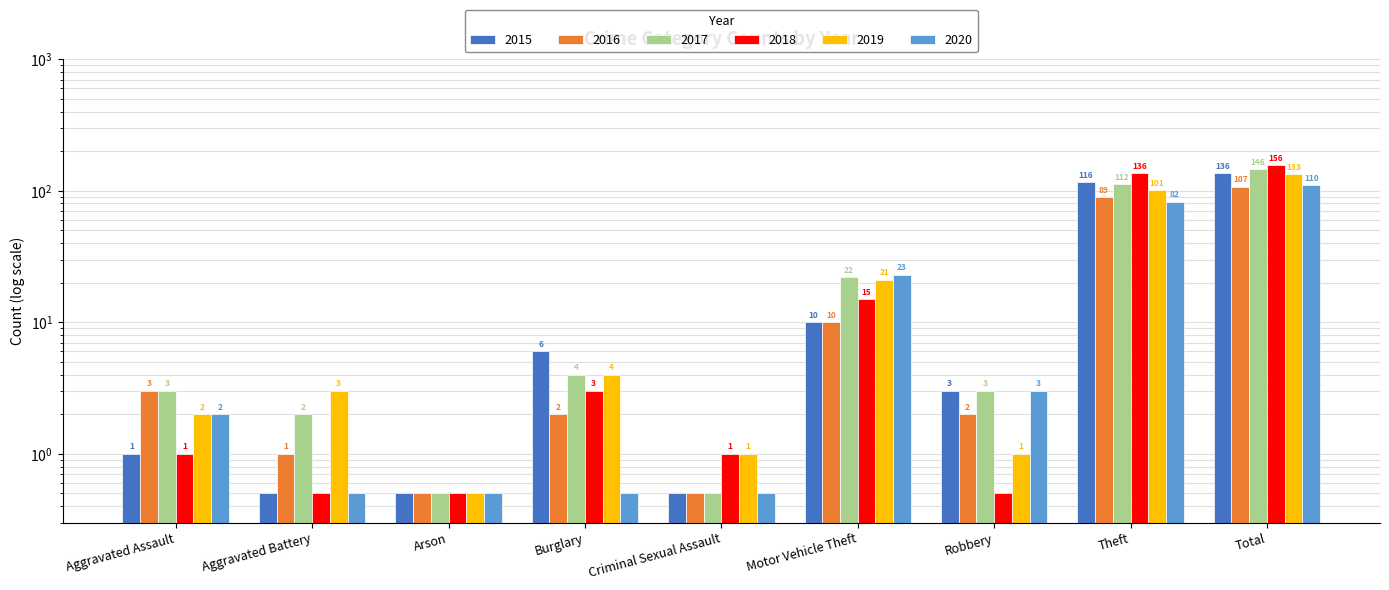

What is the greatest value displayed?

156.0